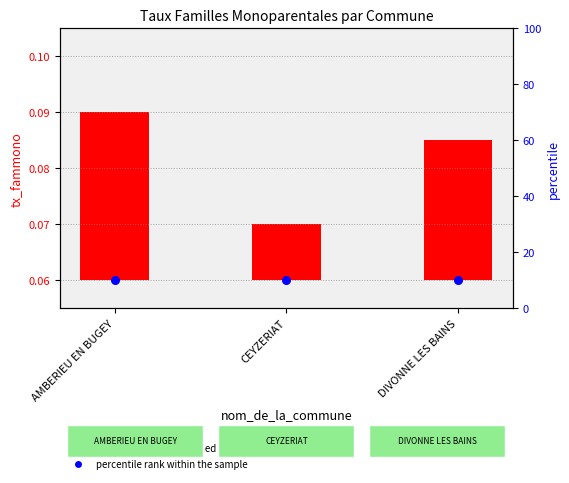

At which category is the sum across all series the highest?

AMBERIEU EN BUGEY